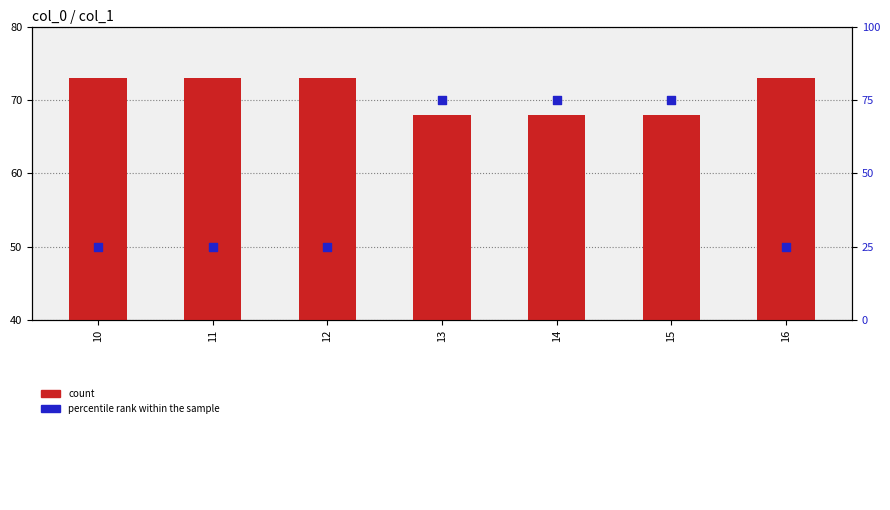

Is the value of count at 10 greater than the value of percentile rank within the sample at 15?

No